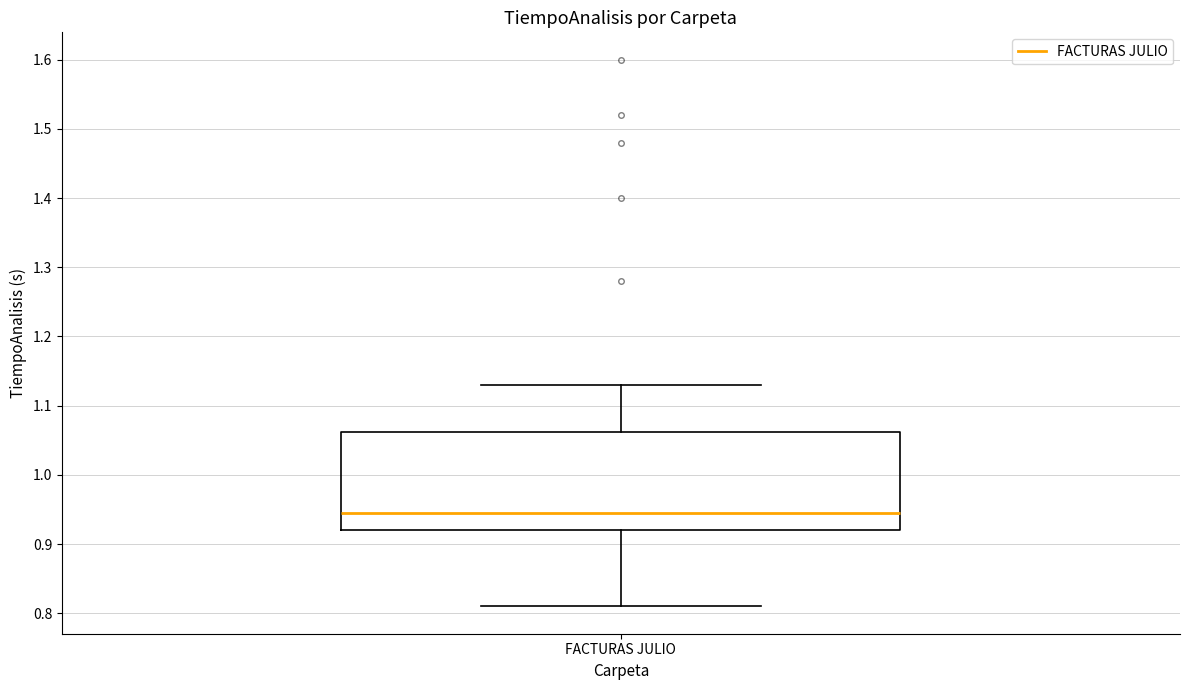

Transcribe this box plot: give where the median line is, the range the box spans, and where the two whiskers end, as read against the y-axis. The values are not printed on the chart, so give them approximately, as read against the axis.

median 0.95, box 0.92 to 1.06, whiskers 0.81 to 1.13